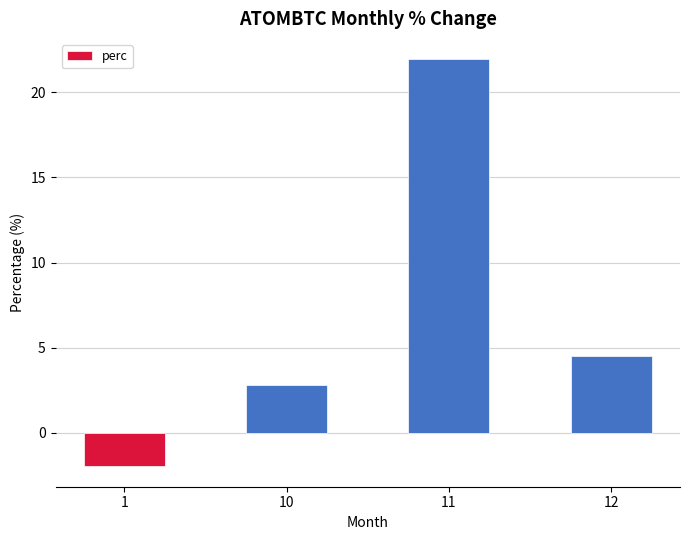

Is it true that the value at 1 is -0.4?

False